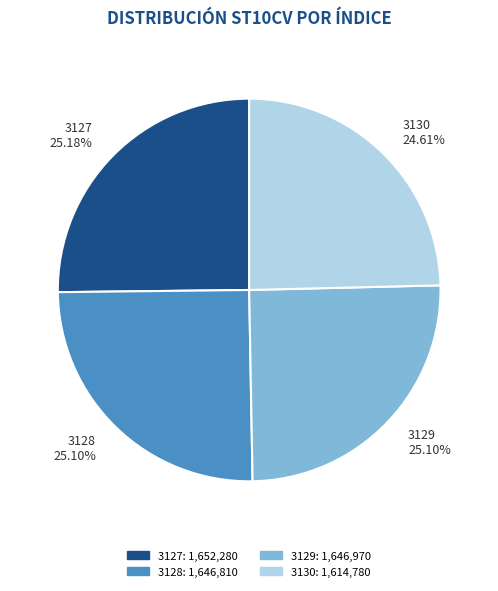

Is 3129 the majority of the pie?

No